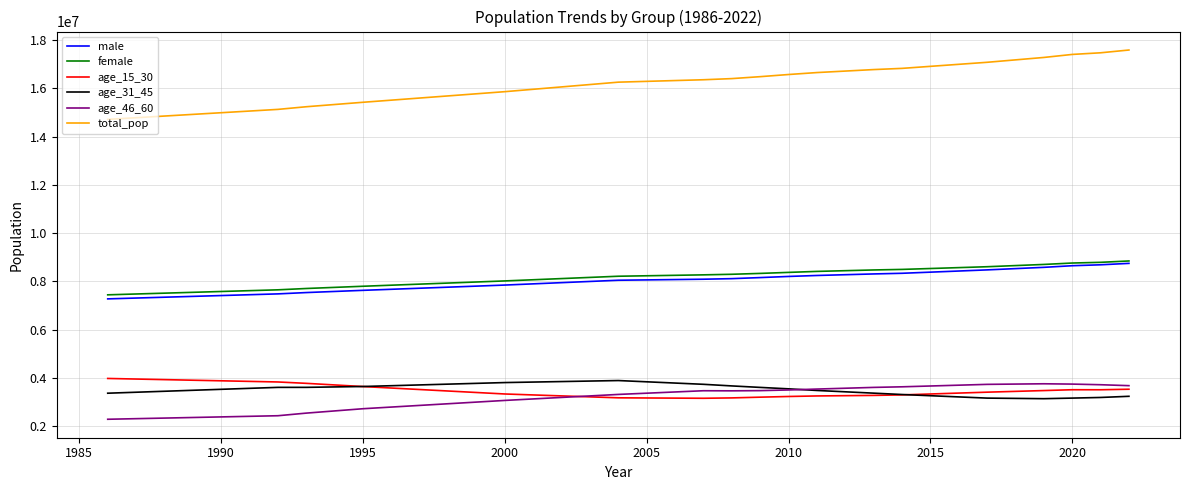

Which series has the largest total across all categories?

total_pop